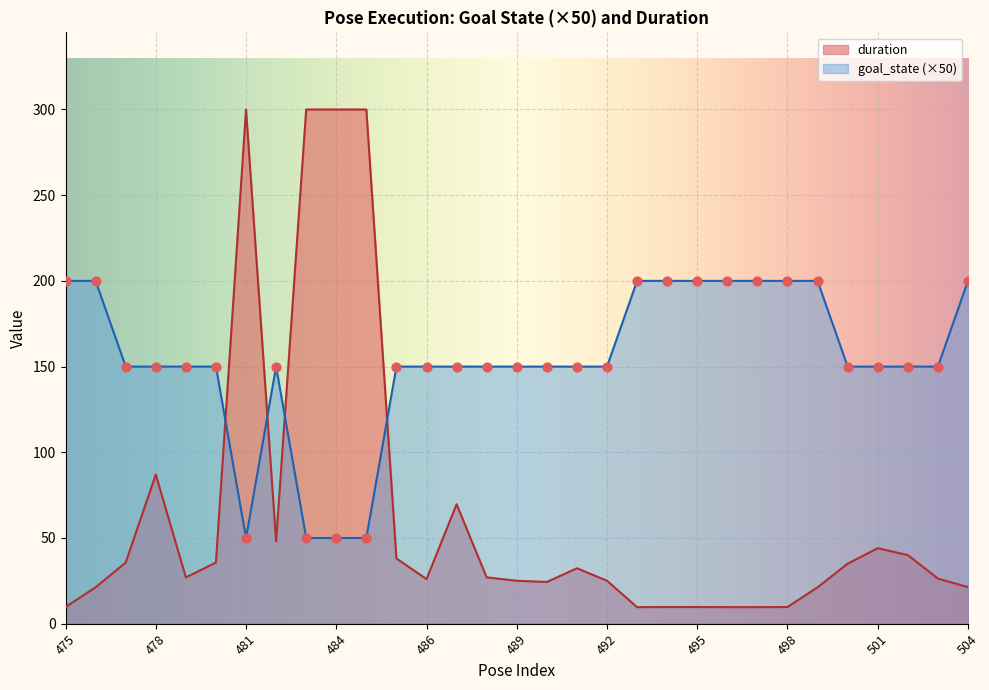

Approximately how many times larger is the value at 482 compared to 503?

1.0